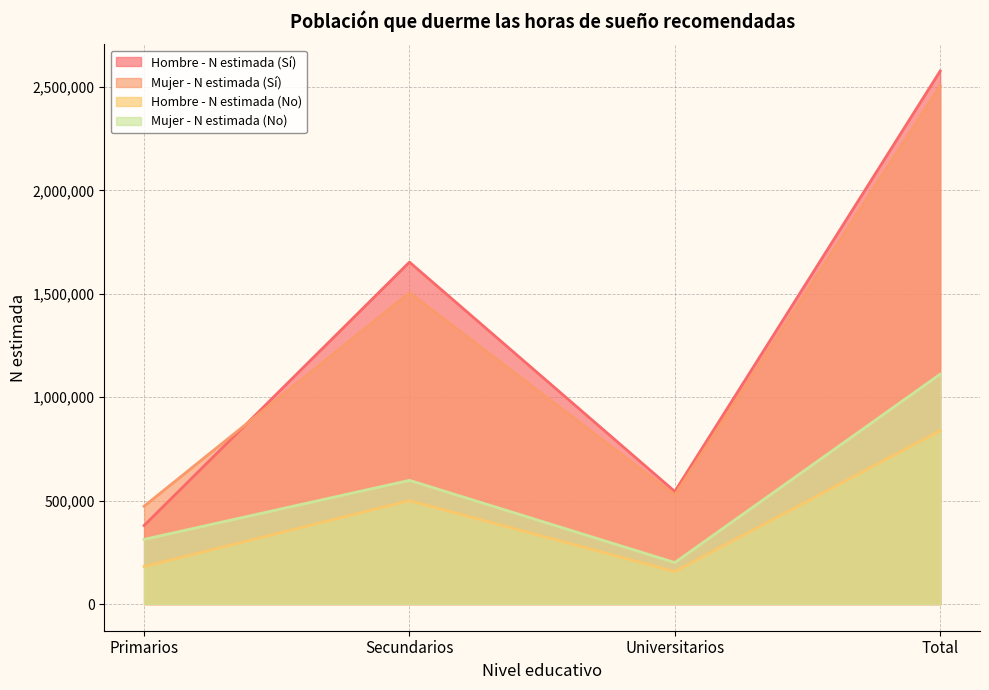

In Hombre - N estimada (Sí), how many points are higher than both neighbors (excluding endpoints)?

1